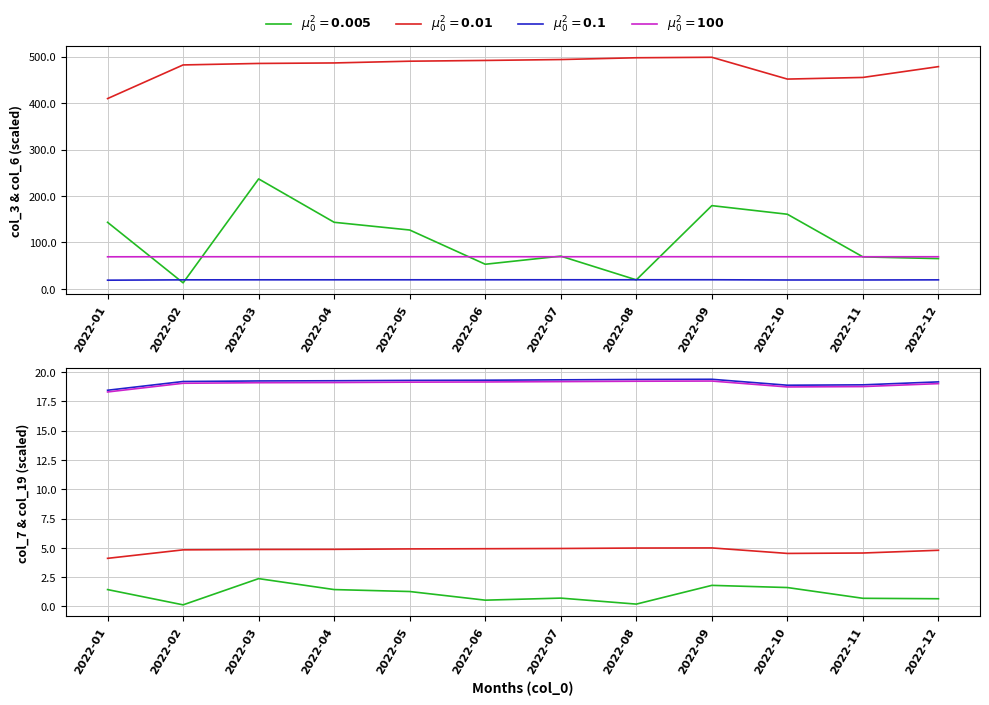

Is the value of $\mu_0^2 = \mathbf{0.1}$ at 2022-11 greater than the value of $\mu_0^2 = \mathbf{0.01}$ at 2022-02?

Yes